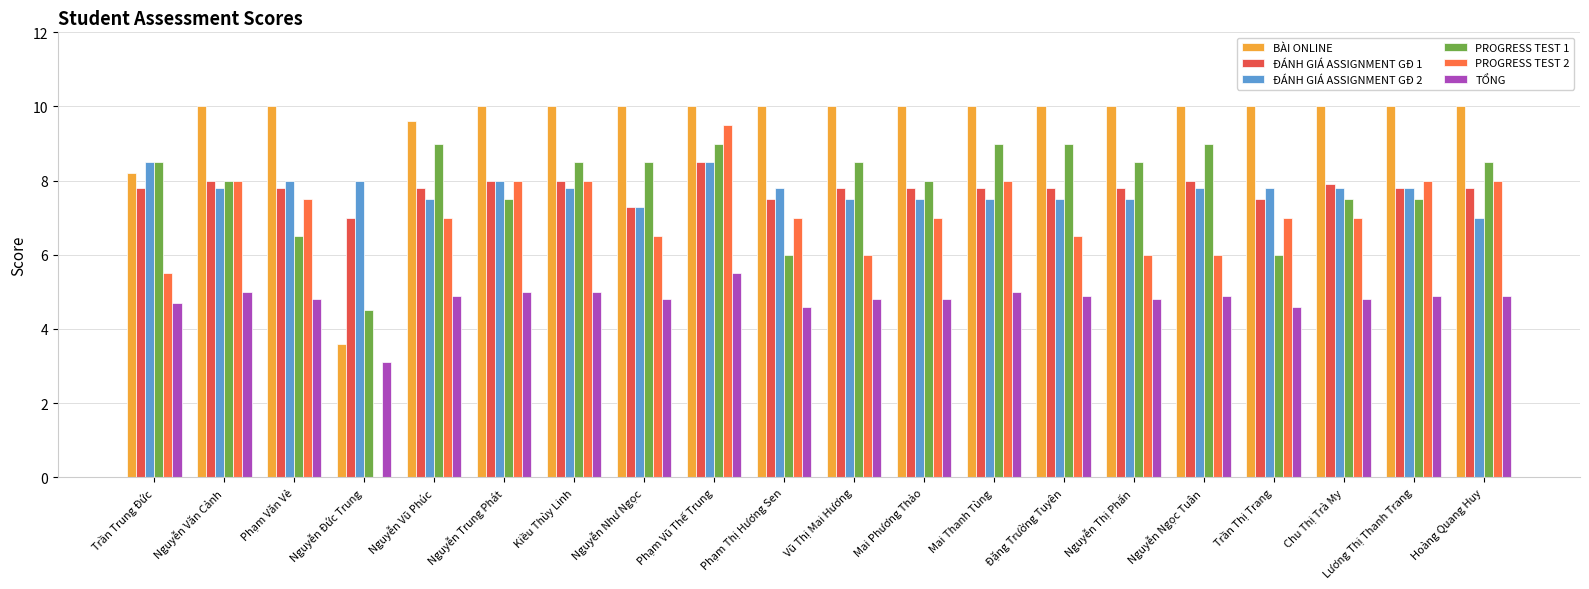

What is the sum of the TỔNG values at Kiều Thùy Linh and Vũ Thị Mai Hương?

9.8